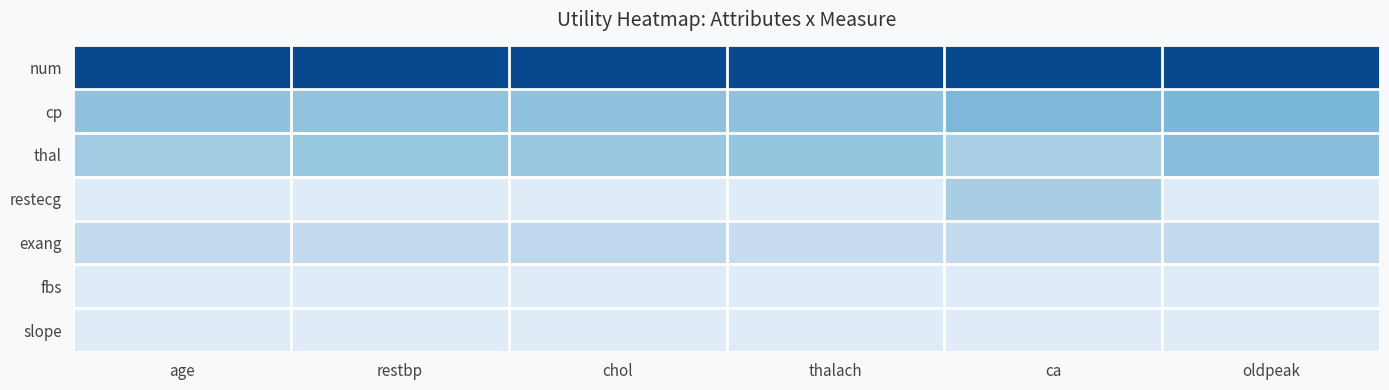

At how many categories does at least one series exceed 1?

6